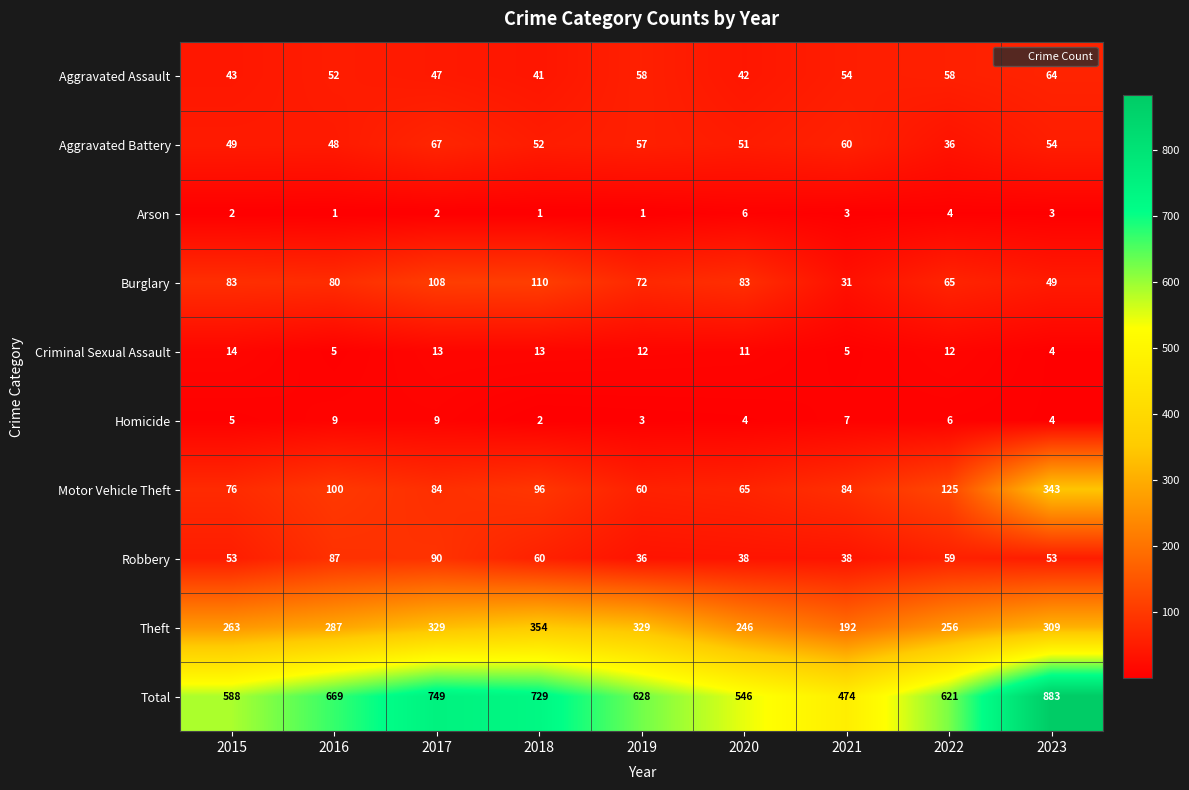

At which category does the chart reach its peak across all series?

2023